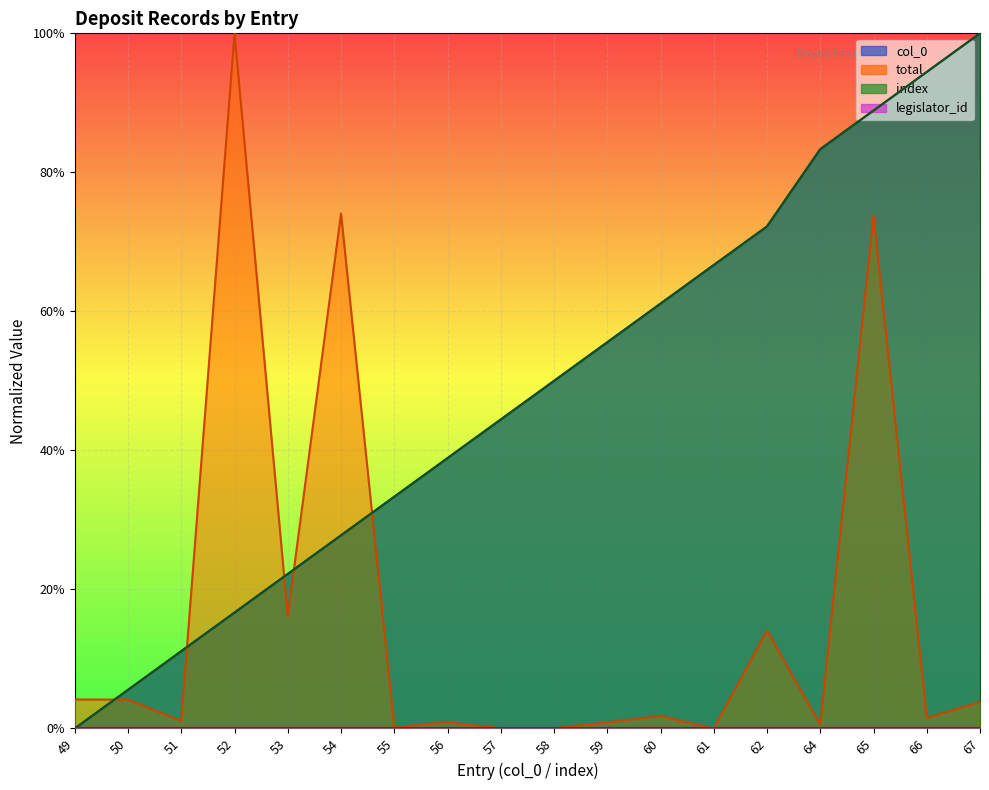

Which category has the highest value in the index series?

67